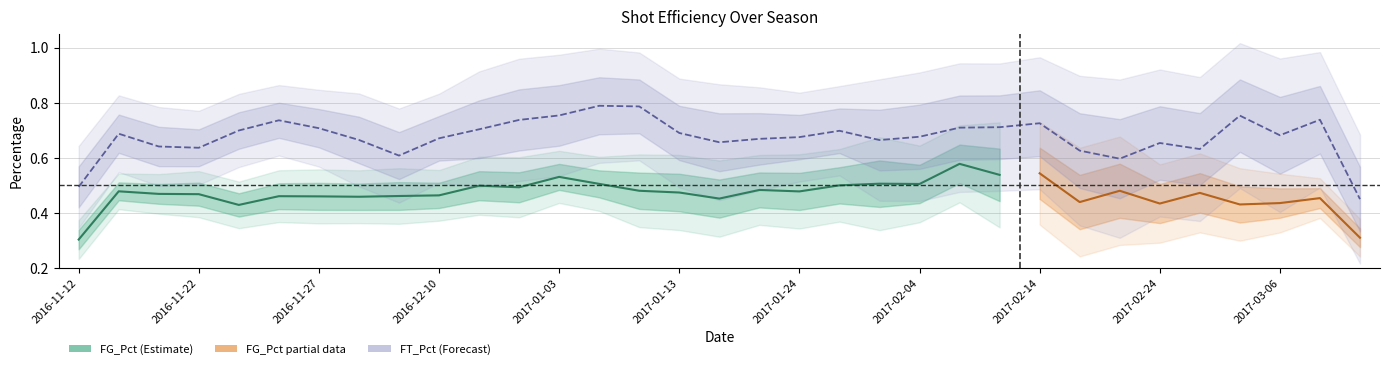

Which series has the largest total across all categories?

FT_Pct